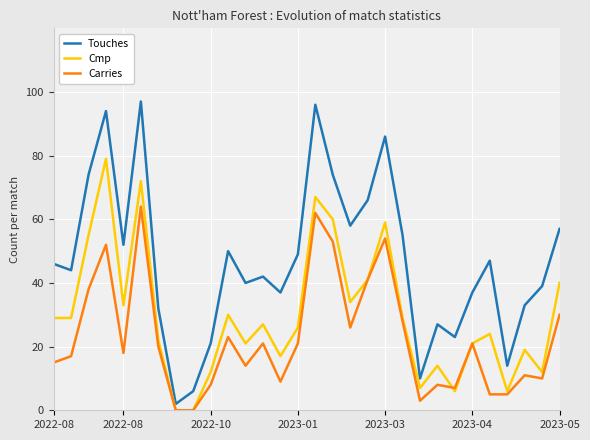

Reading left to right, list all the values displayed in this chart.

Touches: 46	44	74	94	52	97	32	2	6	21	50	40	42	37	49	96	74	58	66	86	55	10	27	23	37	47	14	33	39	57
Cmp: 29	29	55	79	33	72	22	0	0	12	30	21	27	17	26	67	60	34	41	59	29	7	14	6	21	24	6	19	12	40
Carries: 15	17	38	52	18	64	20	0	0	8	23	14	21	9	21	62	53	26	41	54	28	3	8	7	21	5	5	11	10	30